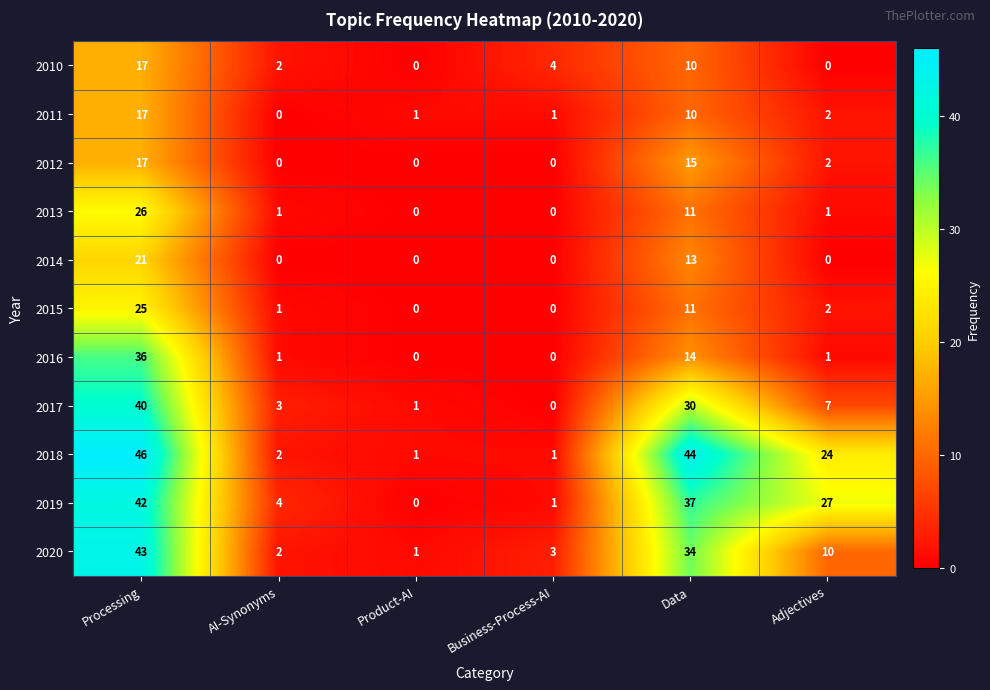

At which category is the sum across all series the highest?

Processing